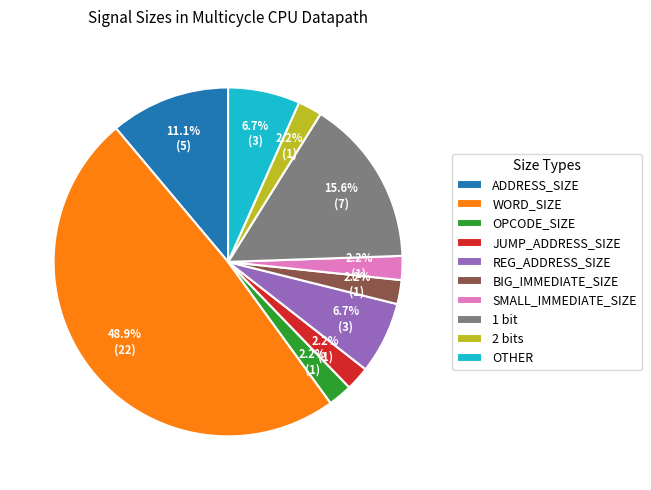

To the nearest percent, what is the average slice percentage?

10%